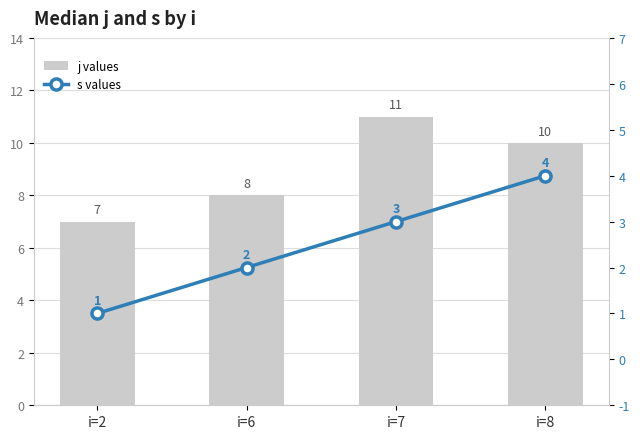

How many bars are there in each group?

2